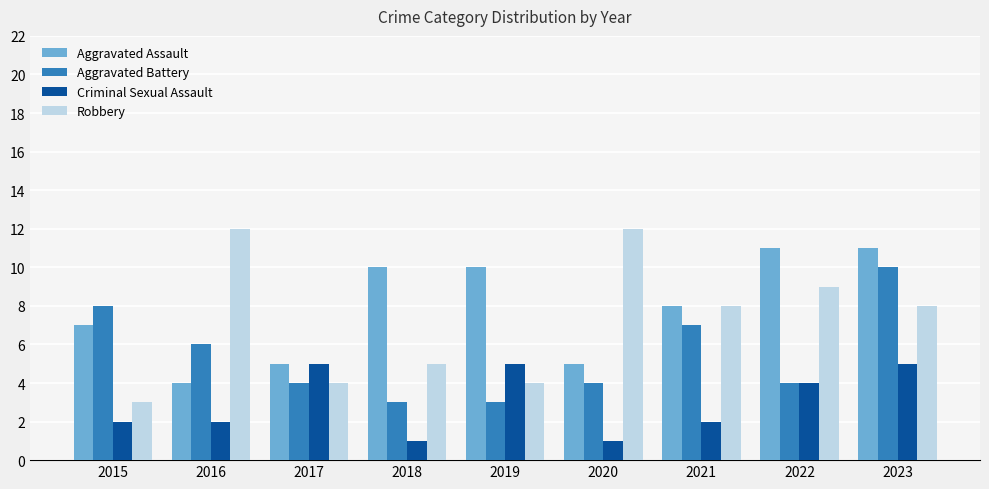

Reading right to left, what are all the values shown in this chart?

Aggravated Assault: 2023=11	2022=11	2021=8	2020=5	2019=10	2018=10	2017=5	2016=4	2015=7
Aggravated Battery: 2023=10	2022=4	2021=7	2020=4	2019=3	2018=3	2017=4	2016=6	2015=8
Criminal Sexual Assault: 2023=5	2022=4	2021=2	2020=1	2019=5	2018=1	2017=5	2016=2	2015=2
Robbery: 2023=8	2022=9	2021=8	2020=12	2019=4	2018=5	2017=4	2016=12	2015=3